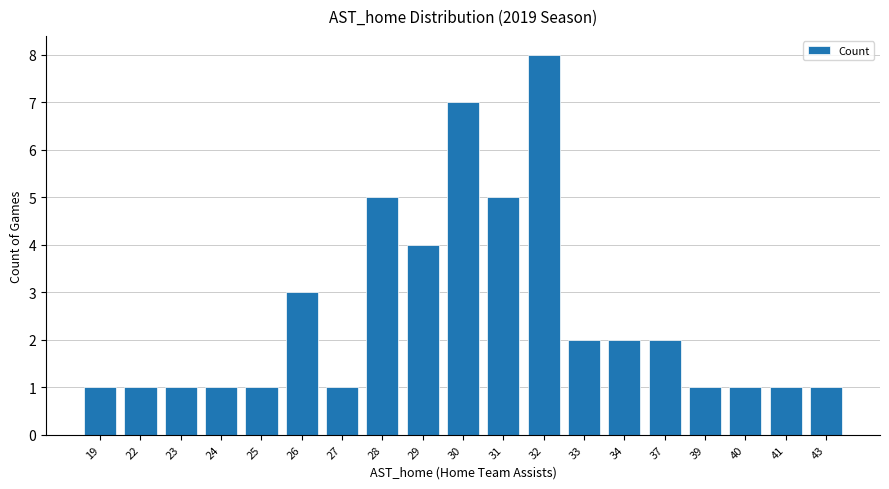

What is the value of the 16th bar from the left?

1